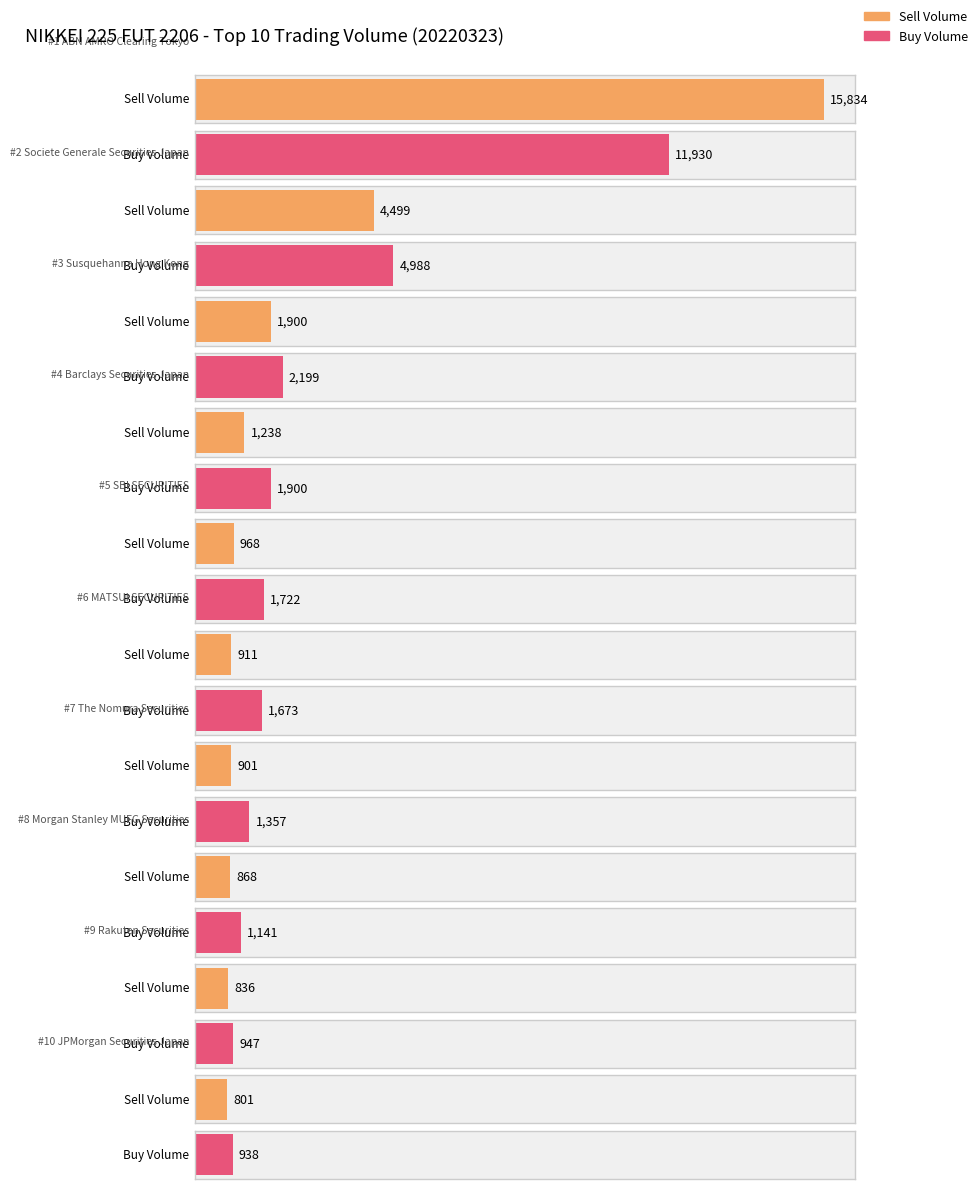

Reading right to left, extract all data points from this chart.

Sell Volume: JPMorgan Securities Japan=801	Rakuten Securities=836	Morgan Stanley MUFG Securities=868	The Nomura Securities=901	MATSUI SECURITIES=911	SBI SECURITIES=968	Barclays Securities Japan=1238	Susquehanna Hong Kong=1900	Societe Generale Securities Japan=4499	ABN AMRO Clearing Tokyo=15834
Buy Volume: JPMorgan Securities Japan=938	Rakuten Securities=947	Morgan Stanley MUFG Securities=1141	The Nomura Securities=1357	MATSUI SECURITIES=1673	SBI SECURITIES=1722	Barclays Securities Japan=1900	Susquehanna Hong Kong=2199	Societe Generale Securities Japan=4988	ABN AMRO Clearing Tokyo=11930